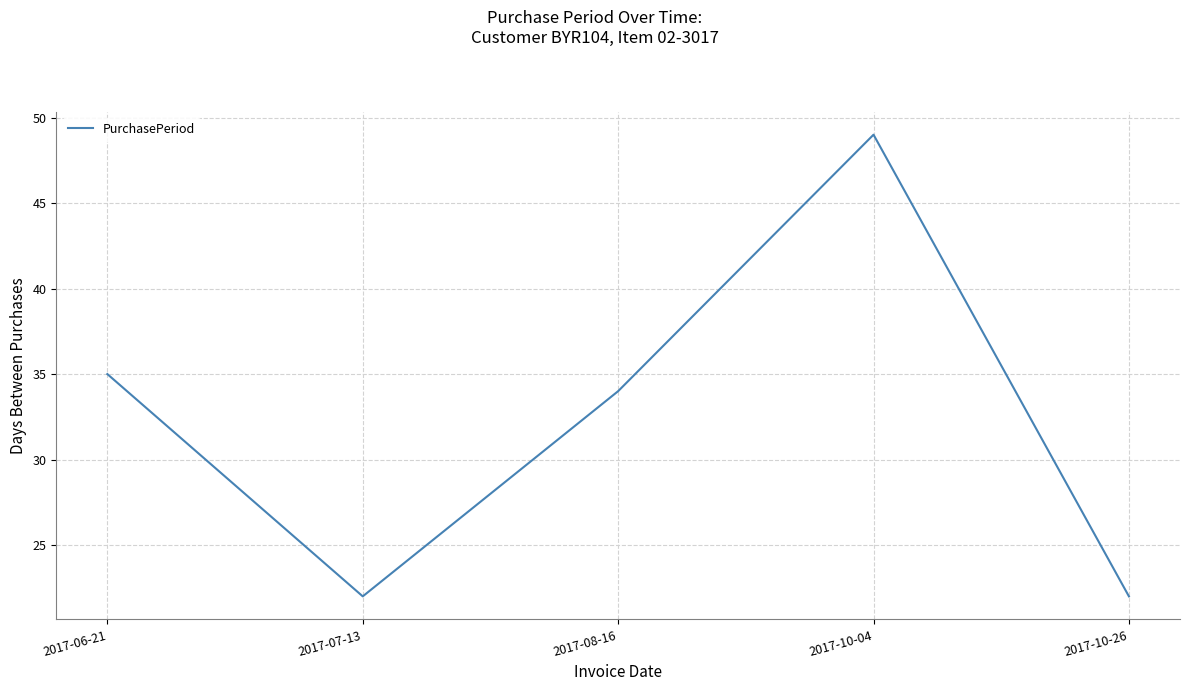

Is it true that the value at 2017-07-13 is 22?

True